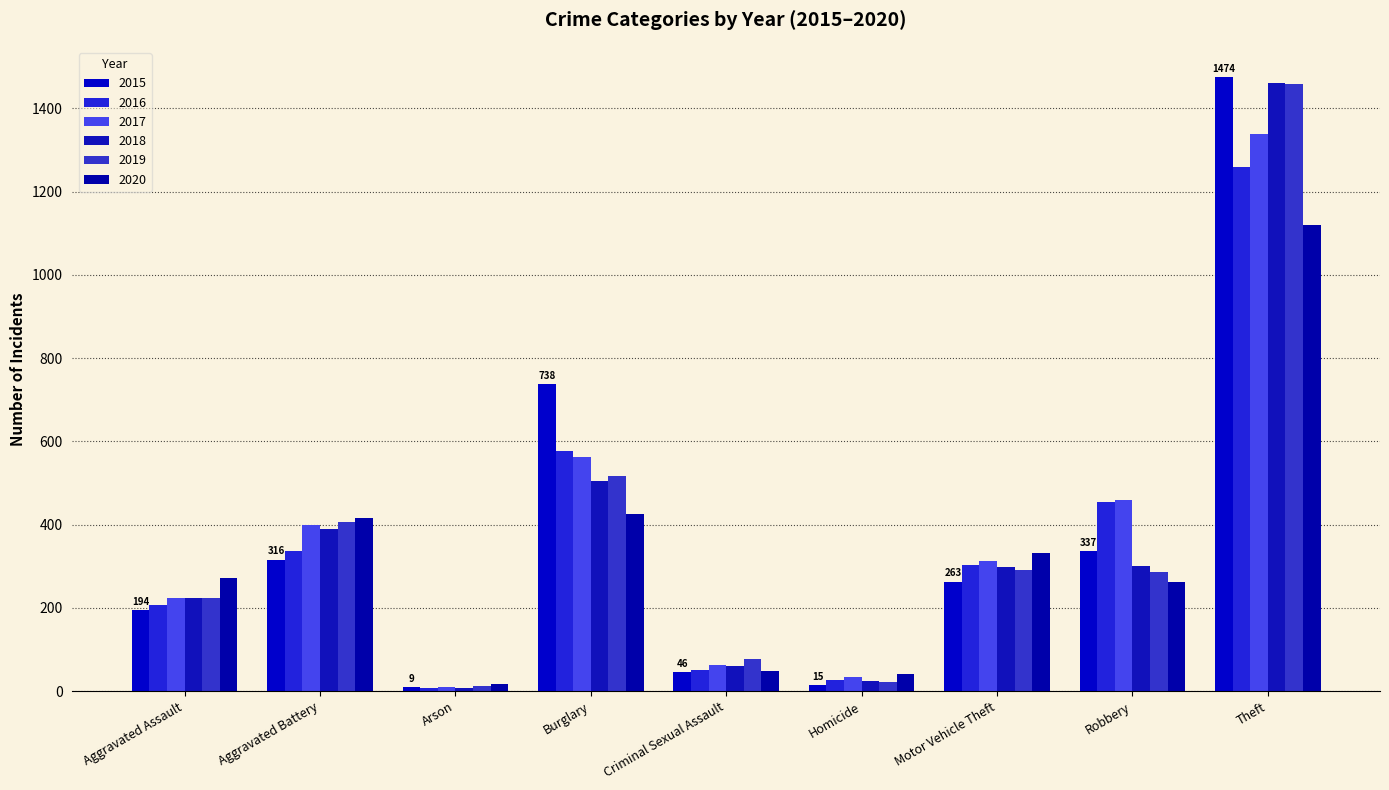

At which label is 2018 closest to 734?

Burglary